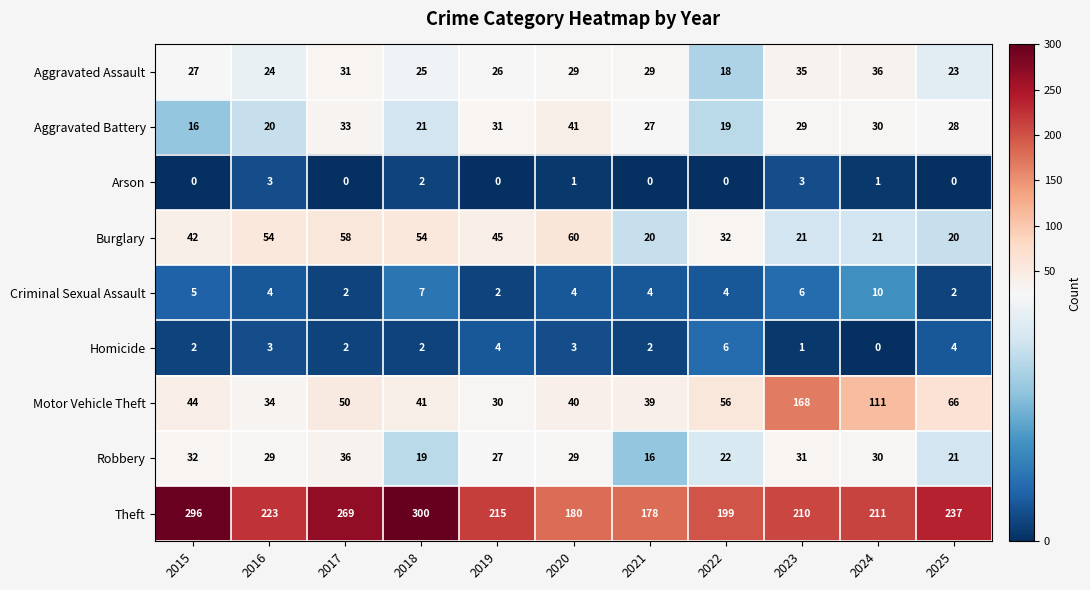

What is the sum of all Motor Vehicle Theft values?

679